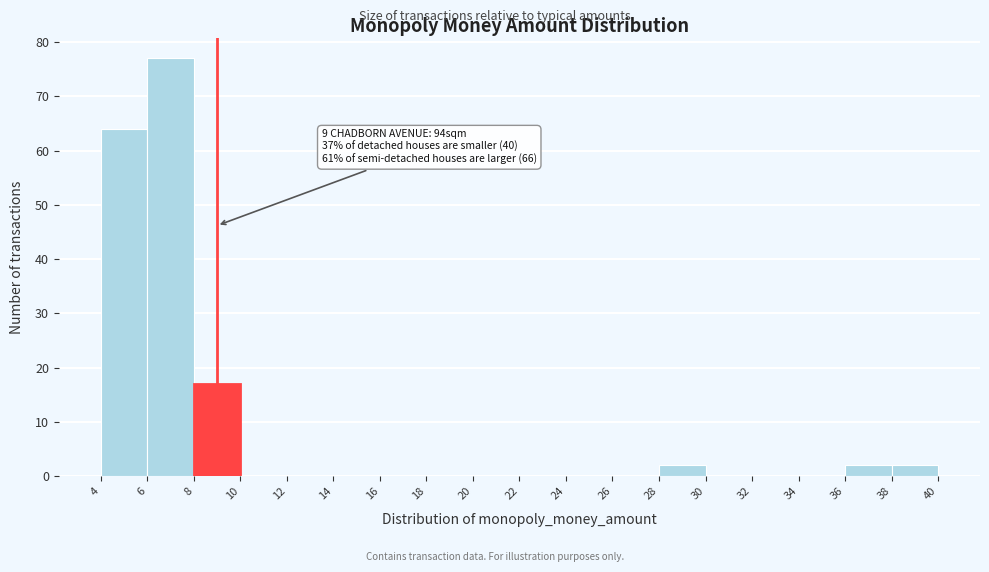

Over which range of the x-axis is the bar tallest?

6 to 8